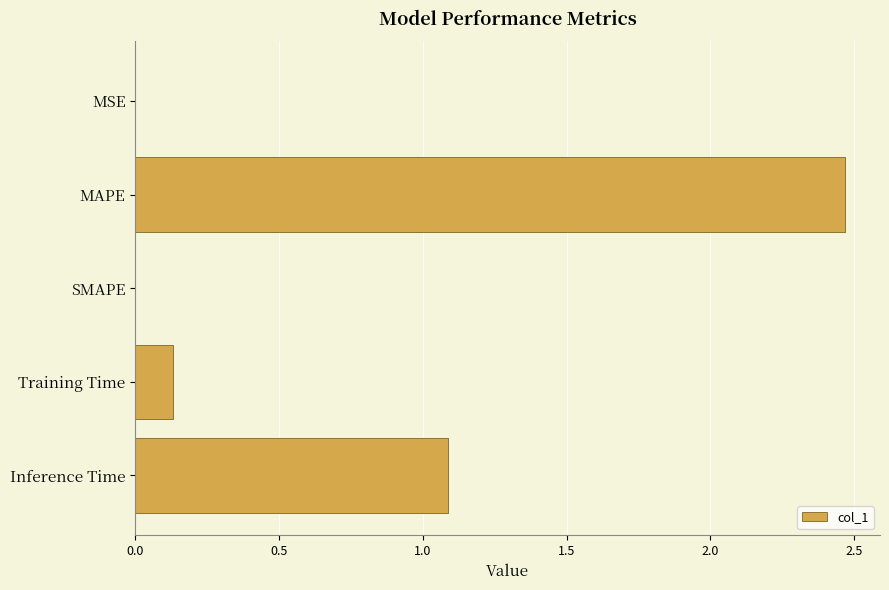

What is the sum of the values at Inference Time and SMAPE?

1.1